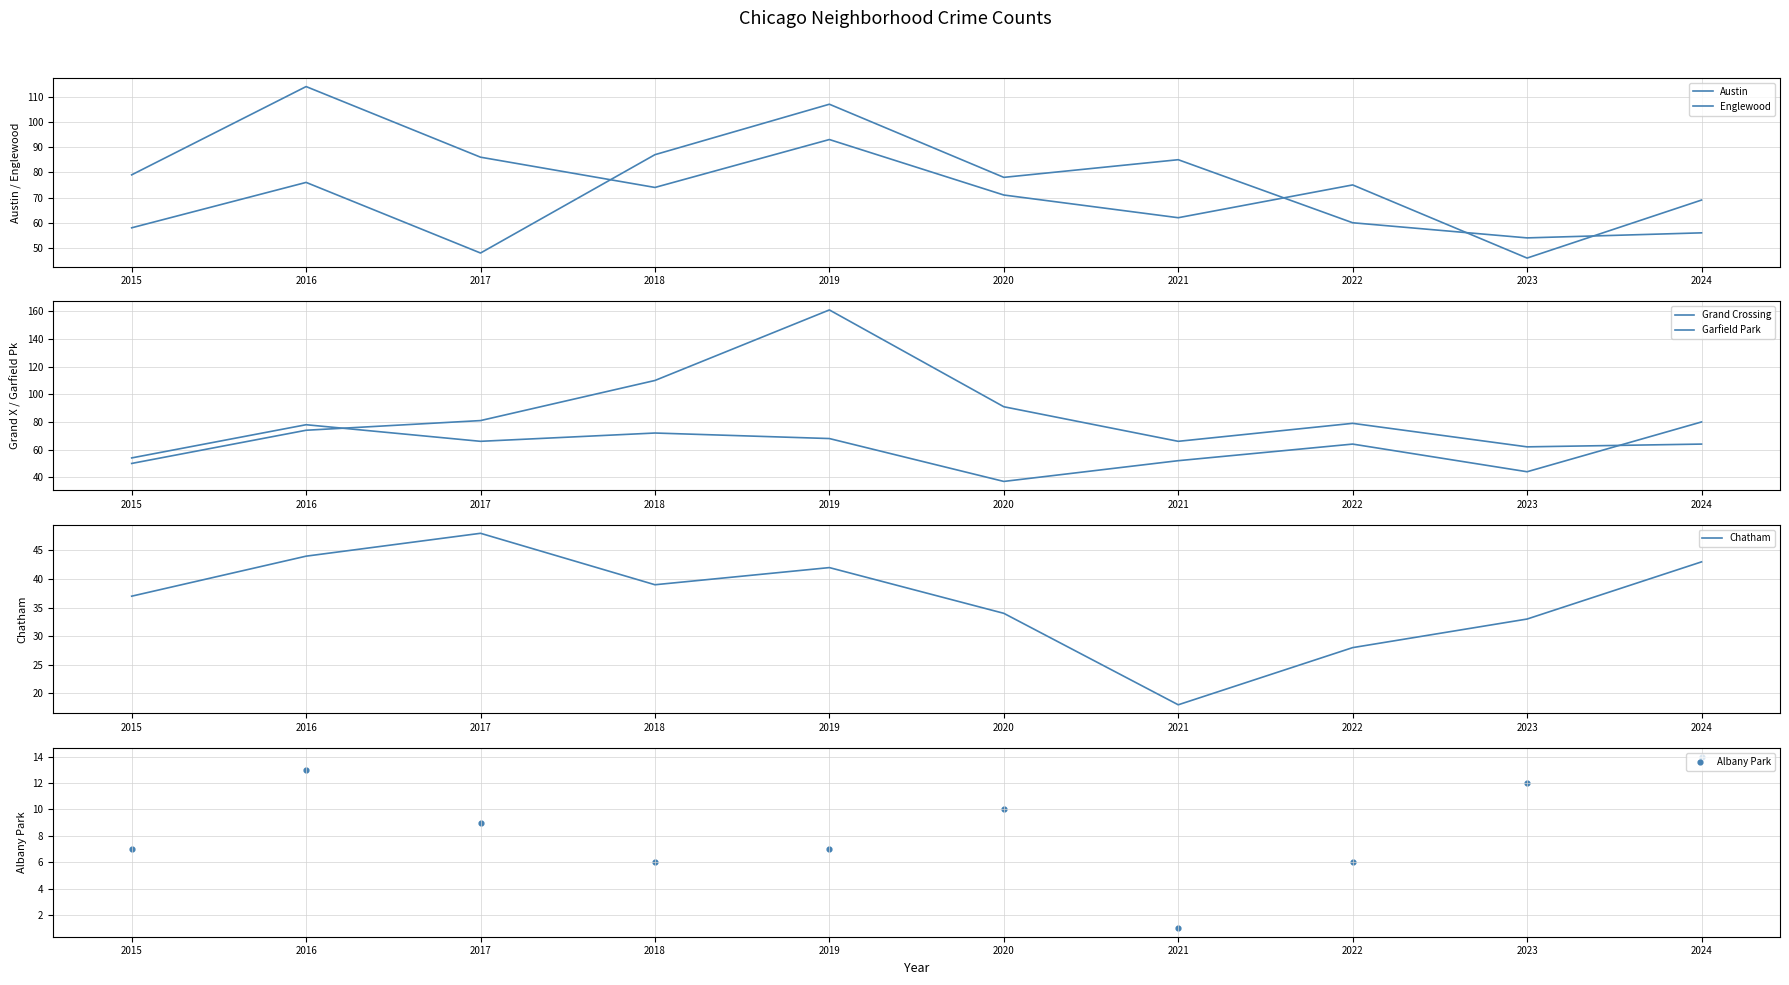

Which series has the largest total across all categories?

Garfield Park